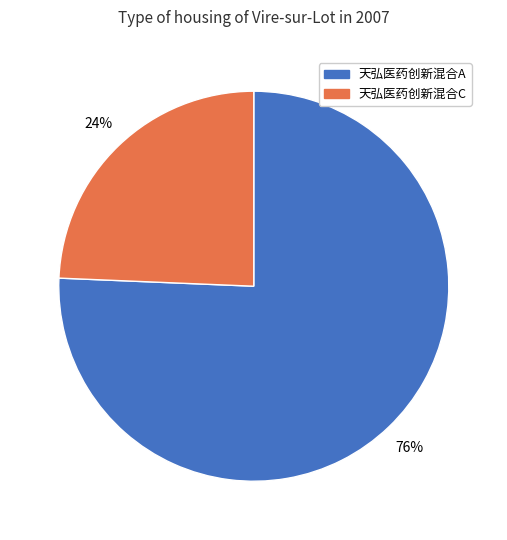

Which category has the biggest portion of the pie?

天弘医药创新混合A